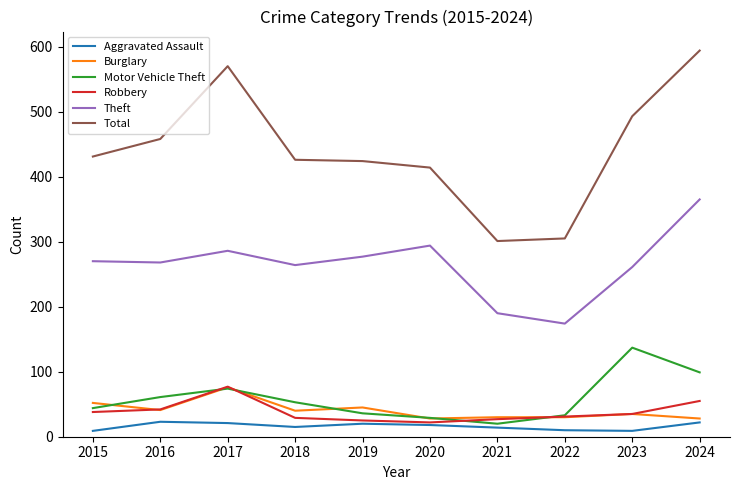

Where is the first local maximum for Motor Vehicle Theft?

2017